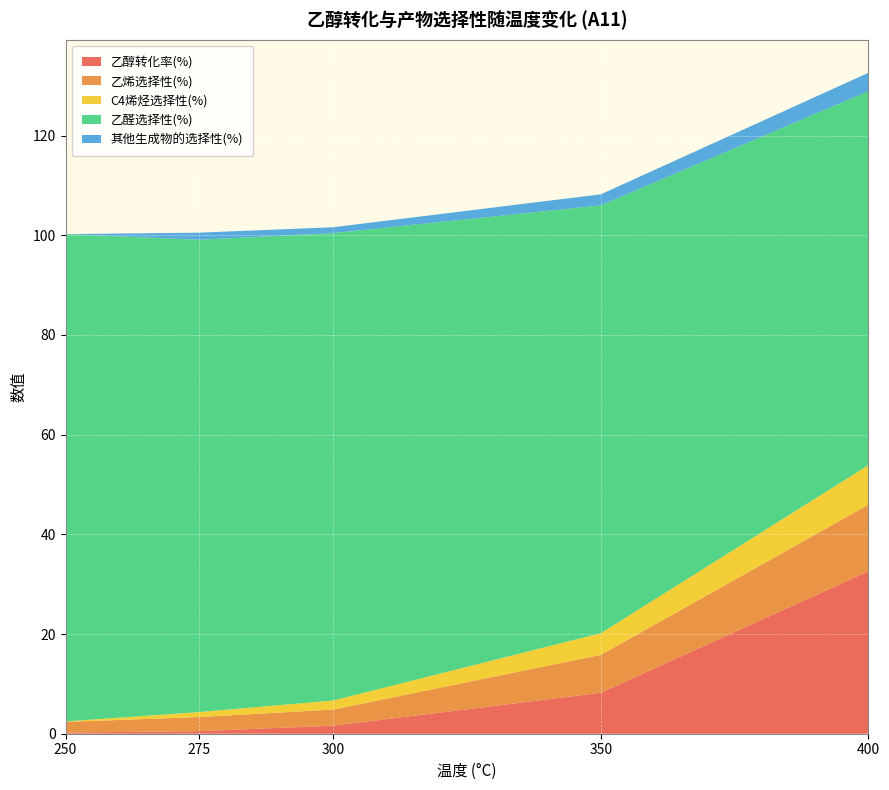

Which series changed the most between 250 and 300?

乙醛选择性(%)